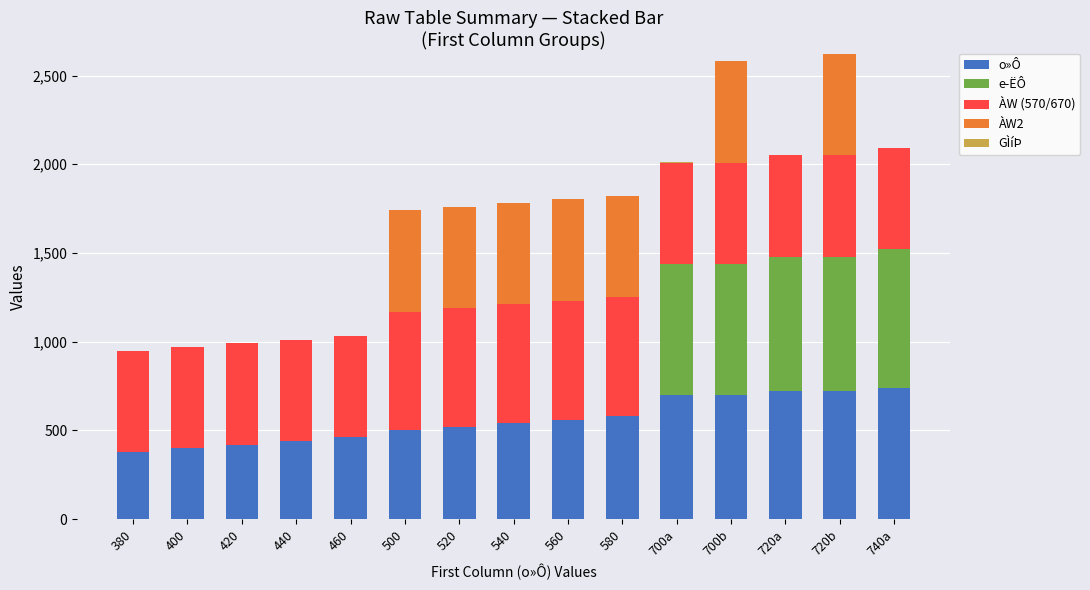

The o»Ô series shows 668 at 440. True or false?

False